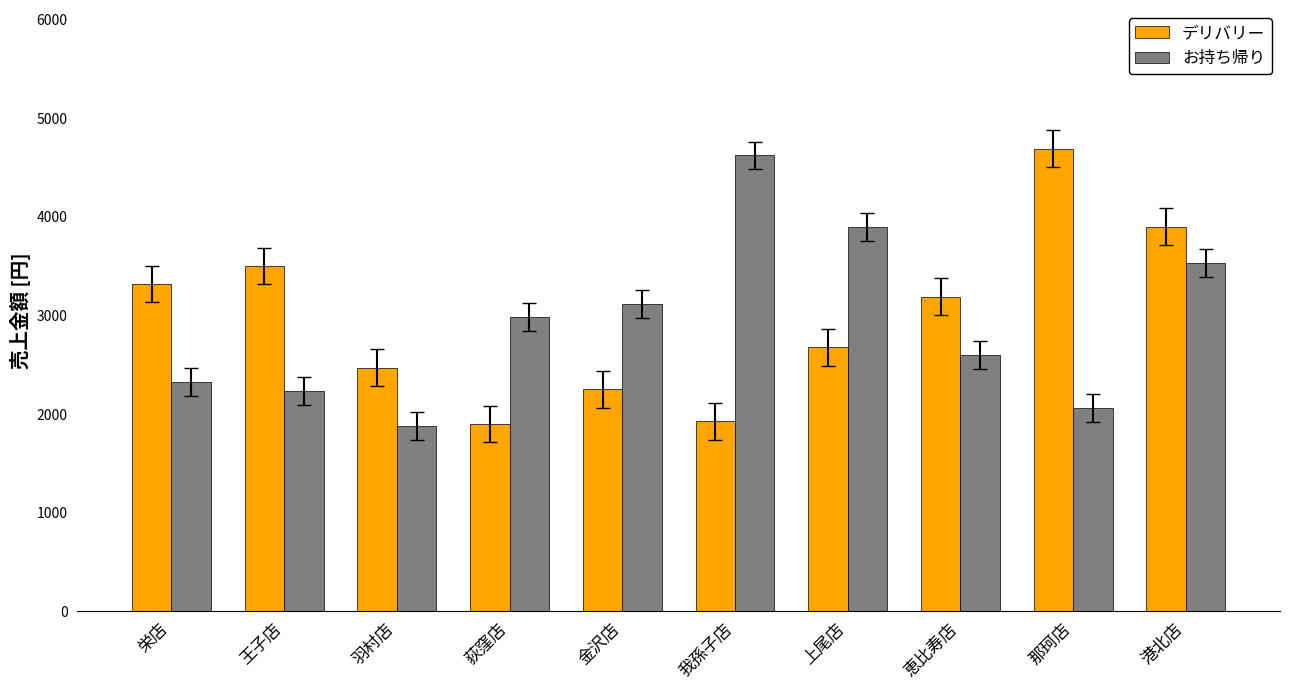

List the series in order of their overall mean, highest first.

デリバリー, お持ち帰り